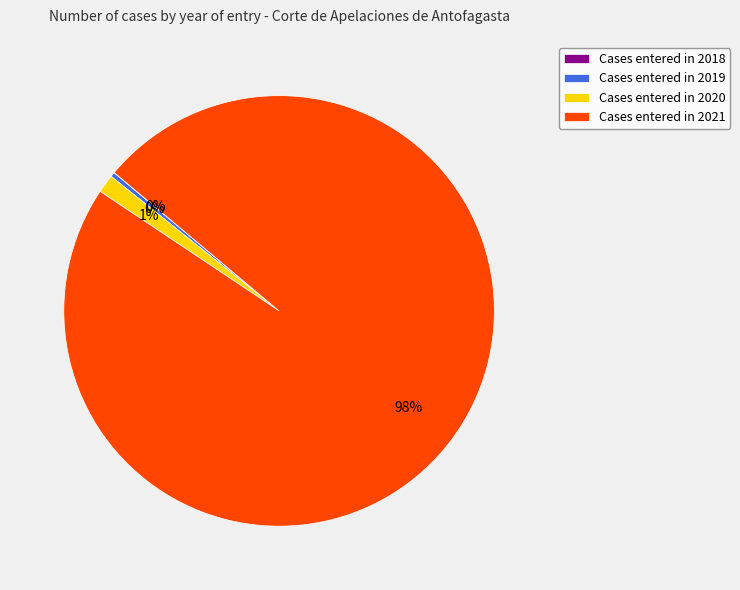

Is it true that Cases entered in 2020 is 9% of the pie?

False